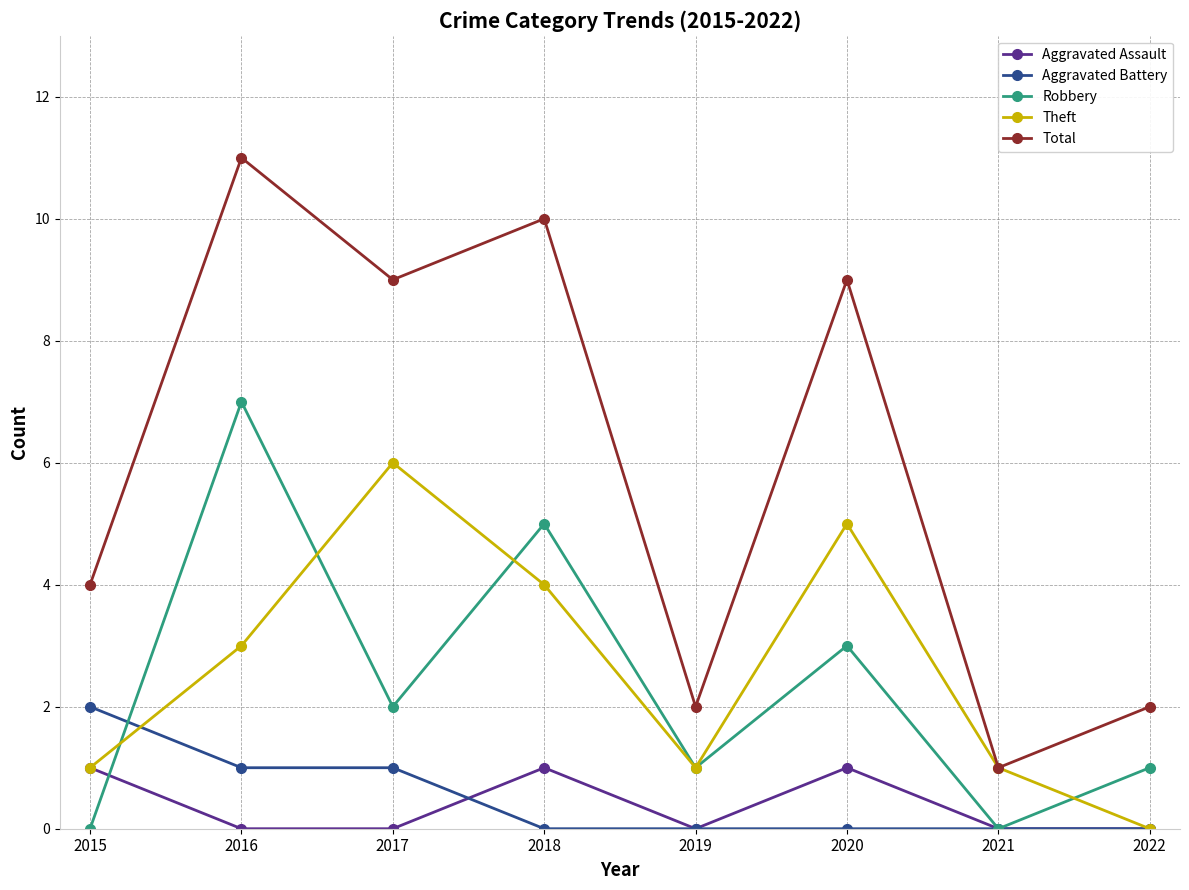

What are all the series names shown in the legend?

Aggravated Assault, Aggravated Battery, Robbery, Theft, Total